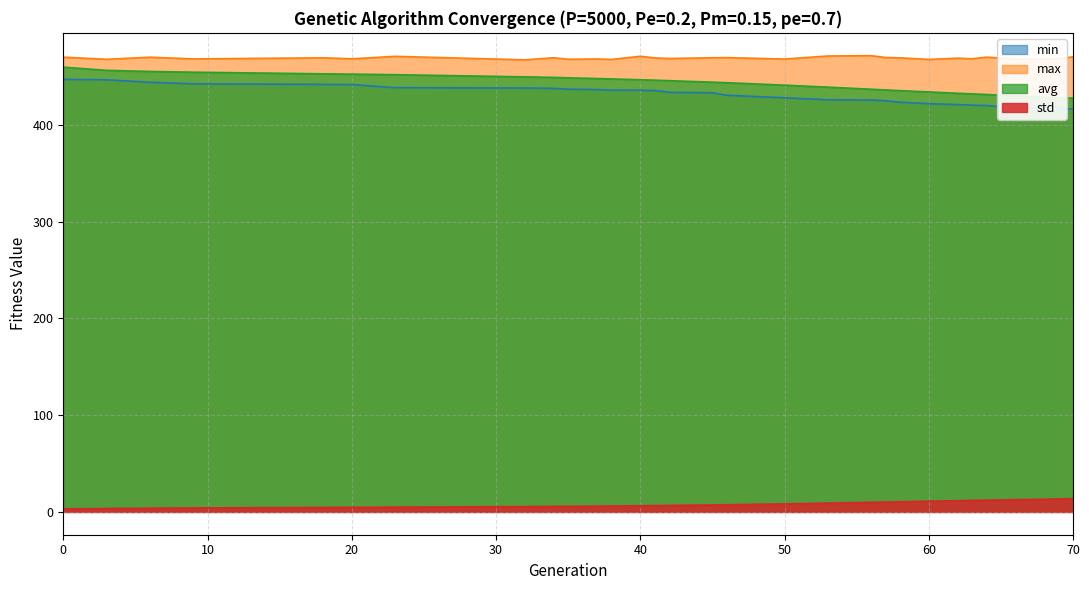

Reading left to right, list all the values displayed in this chart.

min: 0=447.2	3=446.7	6=444.2	9=442.6	18=442.0	20=441.8	23=438.6	32=438.3	34=437.9	35=437.0	37=436.6	38=436.0	40=435.9	41=435.6	42=433.8	45=433.3	46=430.7	50=428.1	53=426.1	56=425.8	57=425.1	58=423.6	60=422.1	62=421.2	63=420.5	64=420.1	65=418.9	67=417.8	69=417.2	70=416.5
max: 0=470.2	3=467.9	6=470.1	9=468.3	18=469.5	20=468.4	23=471.0	32=467.4	34=469.5	35=468.0	37=468.3	38=467.8	40=471.1	41=469.4	42=468.8	45=469.5	46=469.7	50=468.2	53=471.3	56=471.7	57=469.8	58=469.5	60=467.8	62=469.1	63=468.5	64=470.2	65=469.2	67=467.9	69=468.5	70=470.5
avg: 0=459.8	3=456.5	6=455.4	9=454.6	18=452.9	20=452.6	23=452.0	32=449.8	34=449.2	35=448.8	37=448.0	38=447.7	40=446.8	41=446.4	42=445.8	45=444.3	46=443.7	50=441.2	53=439.2	56=437.0	57=436.2	58=435.5	60=434.2	62=432.8	63=432.2	64=431.5	65=430.8	67=429.5	69=428.3	70=427.7
std: 0=3.1	3=3.5	6=3.8	9=4.1	18=4.6	20=4.7	23=4.9	32=5.5	34=5.7	35=5.8	37=6.0	38=6.1	40=6.4	41=6.5	42=6.7	45=7.2	46=7.4	50=8.3	53=9.1	56=9.9	57=10.2	58=10.5	60=11.1	62=11.6	63=11.9	64=12.1	65=12.4	67=12.8	69=13.4	70=13.7